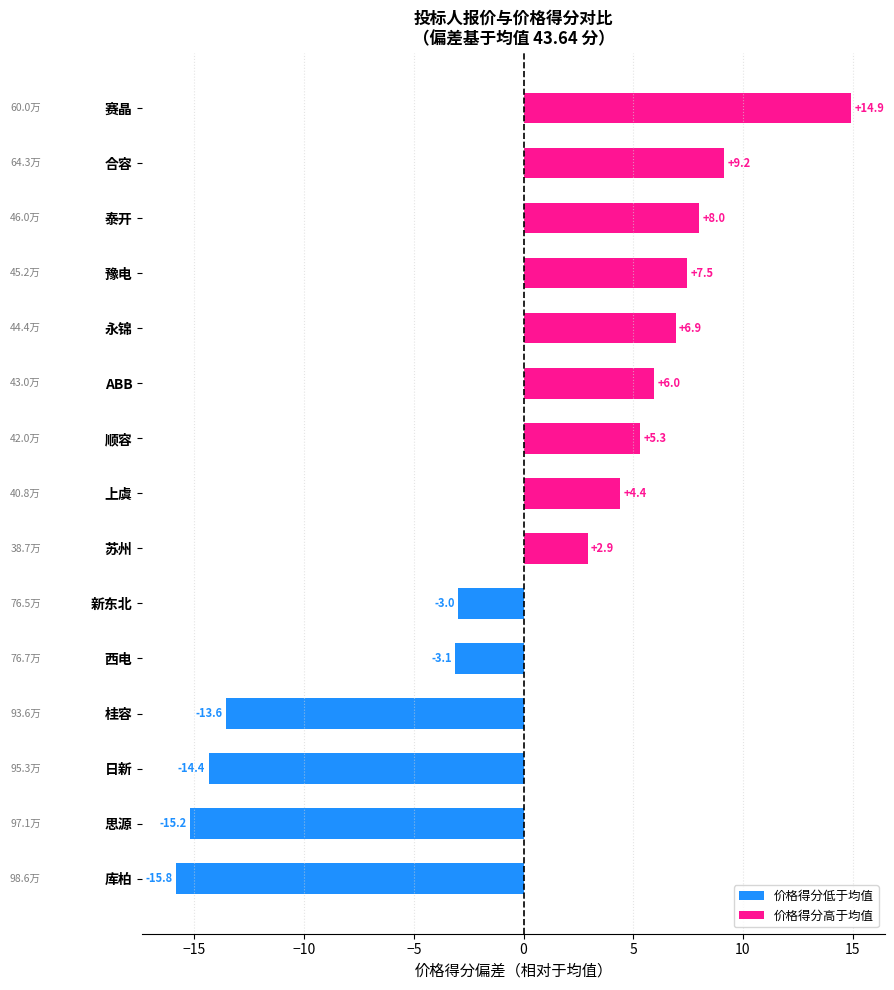

Reading right to left, extract all data points from this chart.

价格得分低于均值: -15.8	-15.2	-14.4	-13.6	-3.1	-3.0	0.0	0.0	0.0	0.0	0.0	0.0	0.0	0.0	0.0
价格得分高于均值: 0.0	0.0	0.0	0.0	0.0	0.0	2.9	4.4	5.3	6.0	6.9	7.5	8.0	9.2	14.9